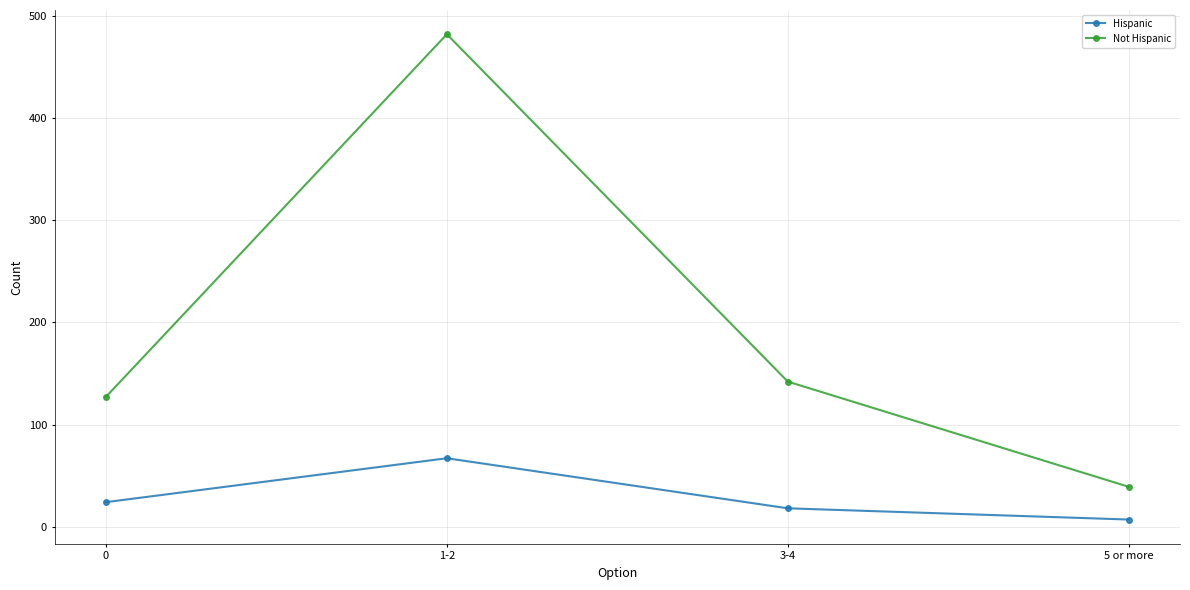

What value does the Hispanic series have at 3-4, to the nearest 5?

20